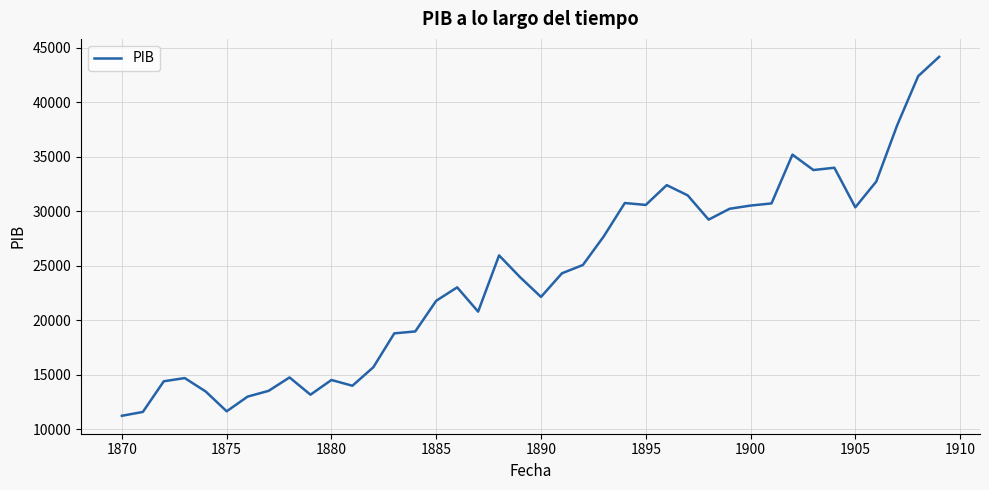

What is the sum of all values?

965009.1